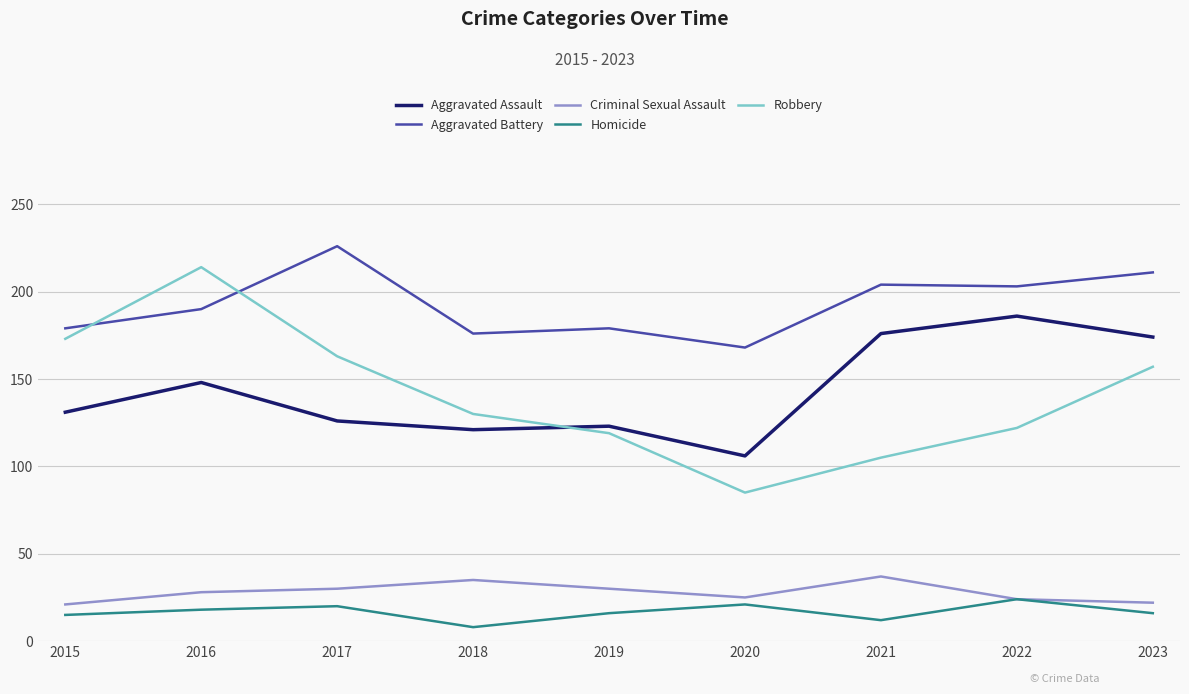

True or false: Criminal Sexual Assault has a value of 58 at 2018.

False